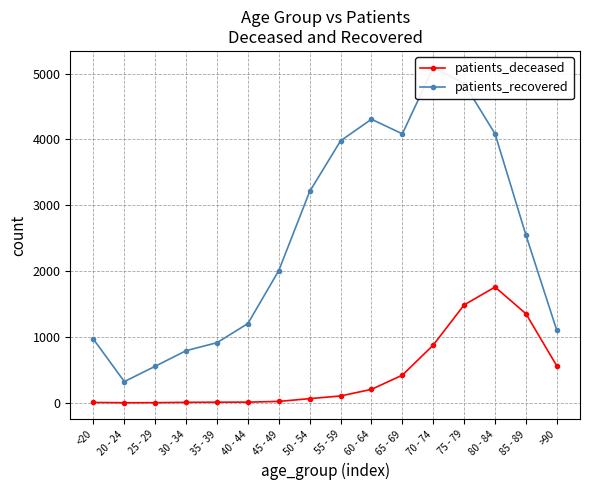

In patients_deceased, how many points are lower than both neighbors (excluding endpoints)?

1